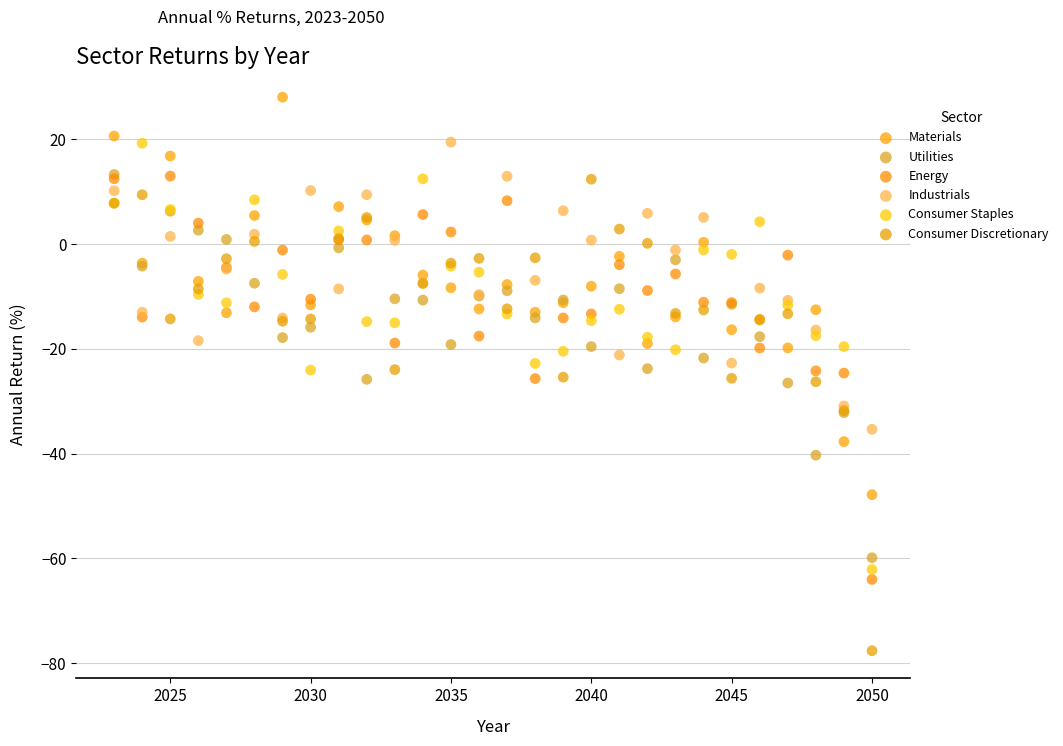

Which series contains the lowest Y value?

Consumer Discretionary